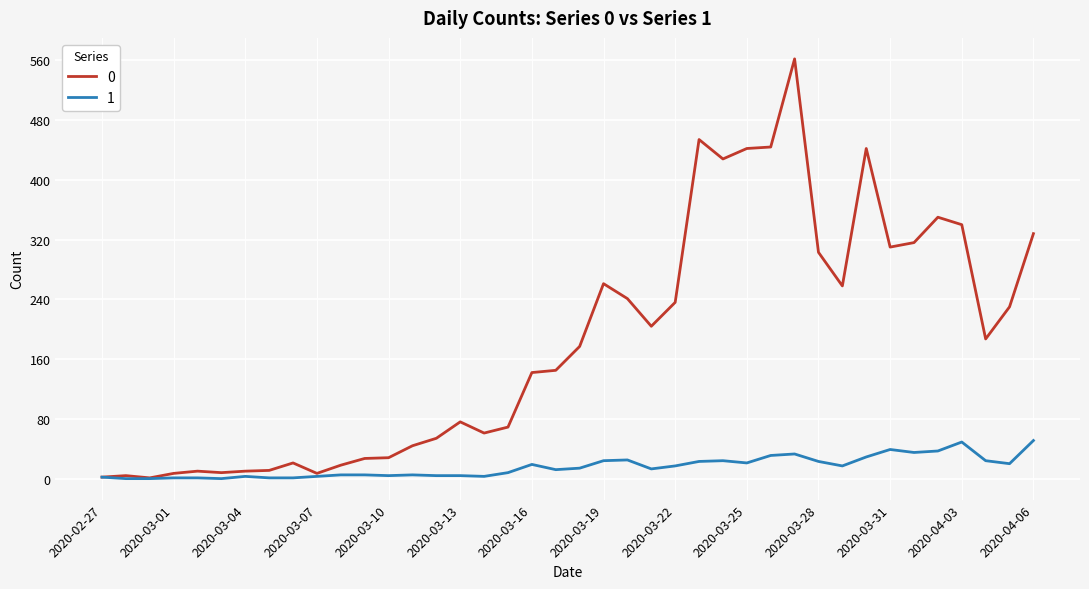

What is the maximum value shown in the chart?

562